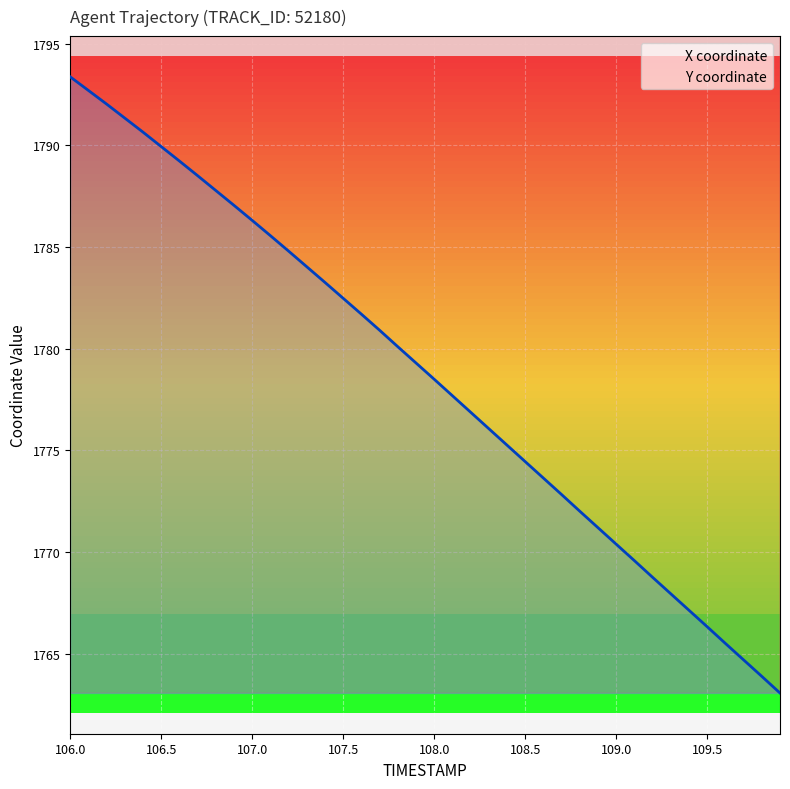

What position from the right is 109.9?

1